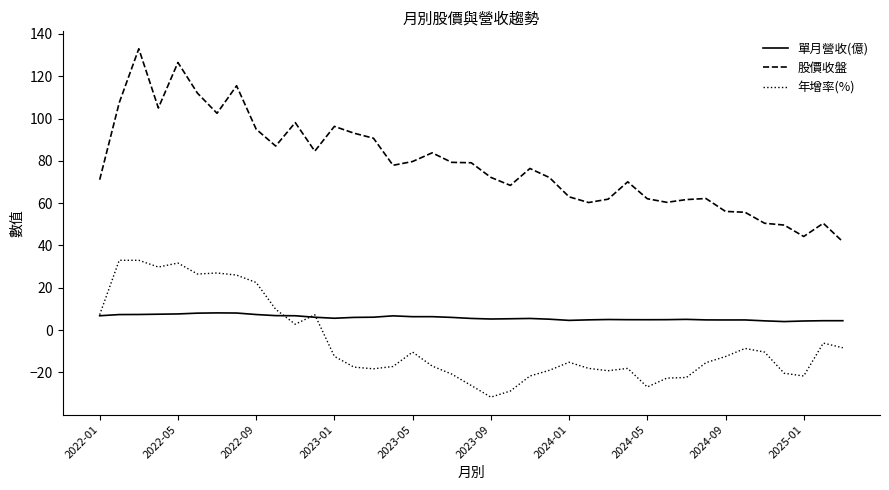

Which series has the largest total across all categories?

股價收盤